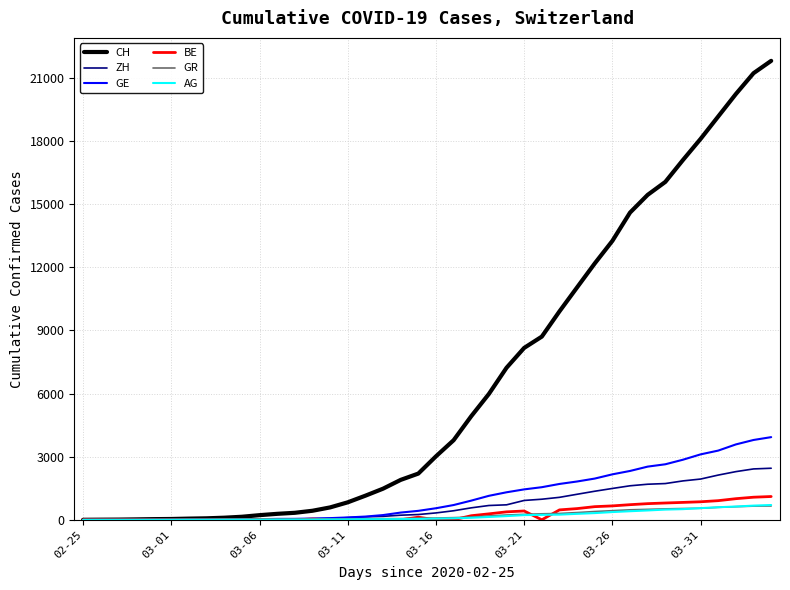

What is the difference between the maximum and second lowest values in the GR series?

655